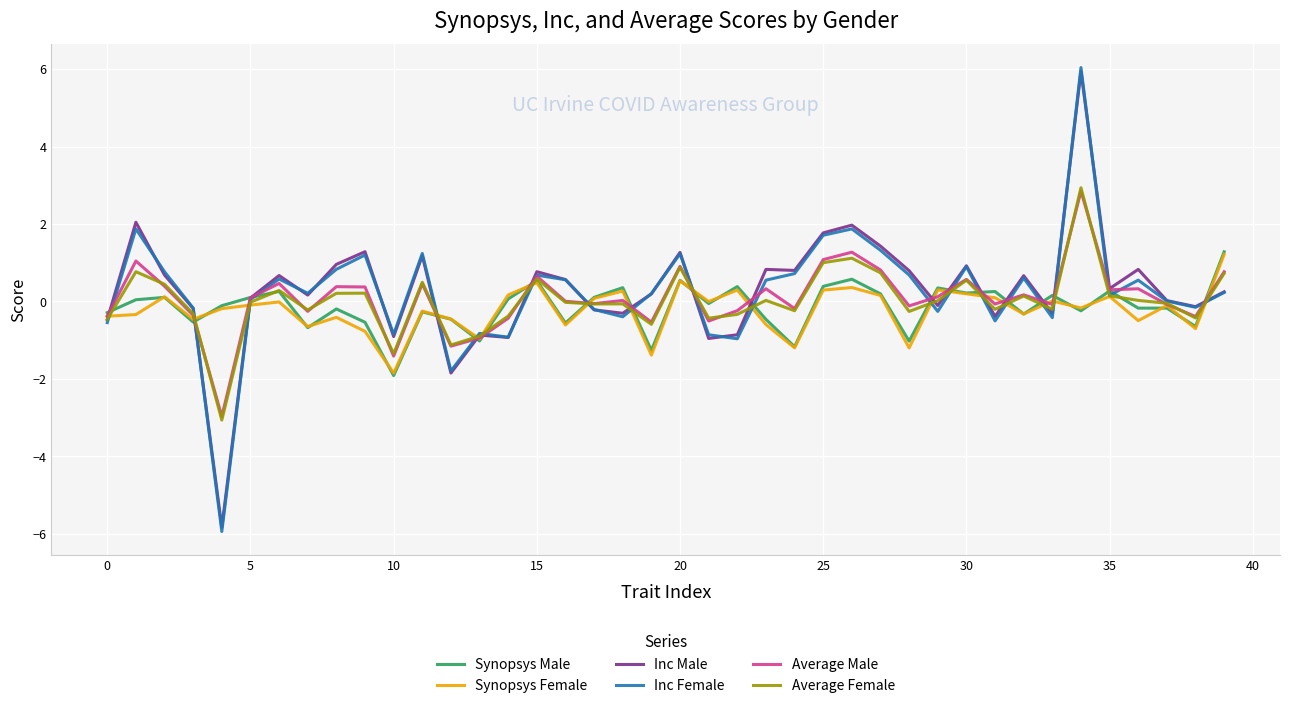

What is the average value of the Synopsys Female series?

-0.2